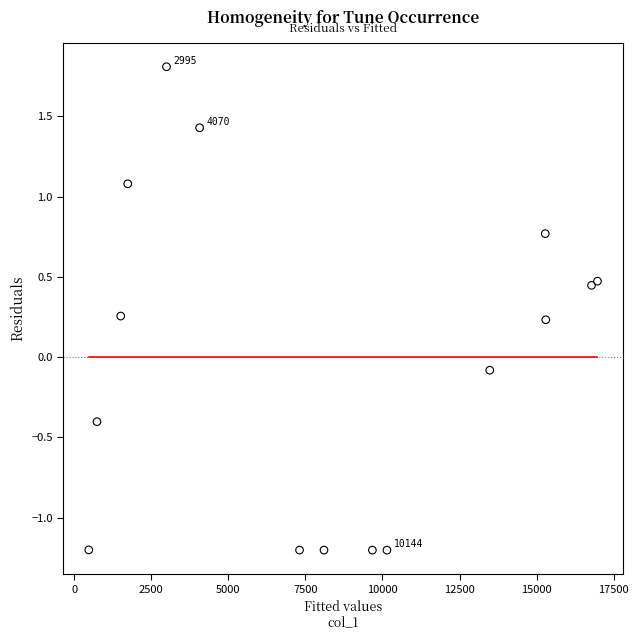

What is the range of Y values (max minus min)?

3.0